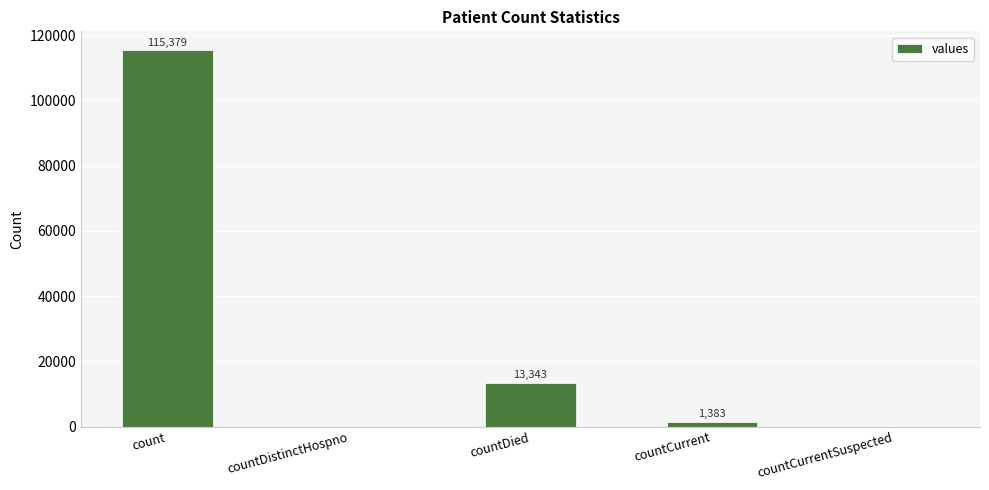

Reading left to right, extract all data points from this chart.

count=115379	countDistinctHospno=0	countDied=13343	countCurrent=1383	countCurrentSuspected=0